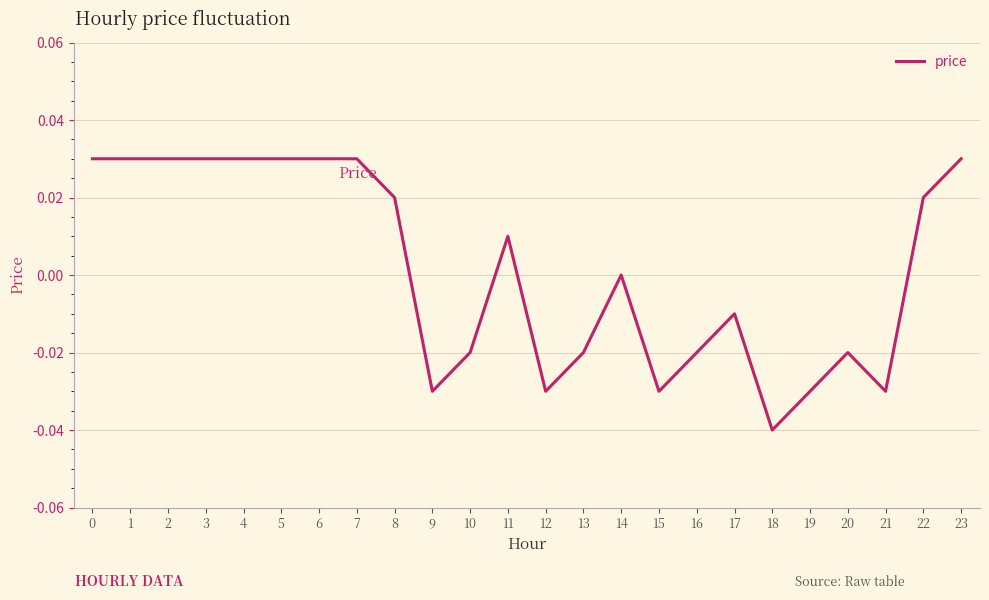

How many values are between 0 and 1?

13